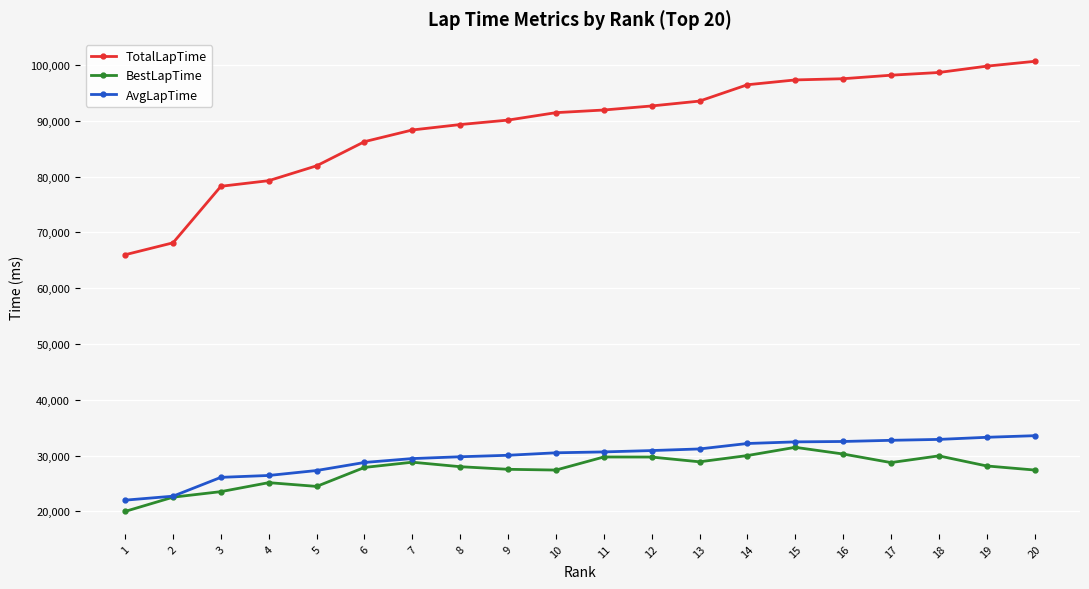

Is the value of TotalLapTime at 3 greater than the value of BestLapTime at 10?

Yes